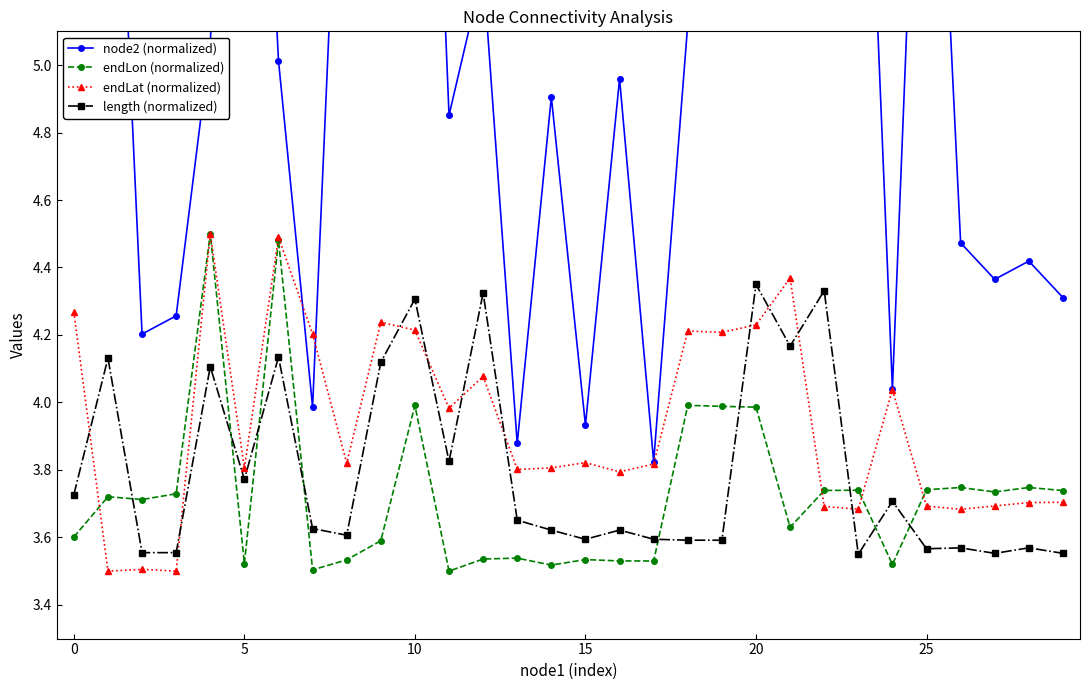

Count the number of categories in the chart.

30